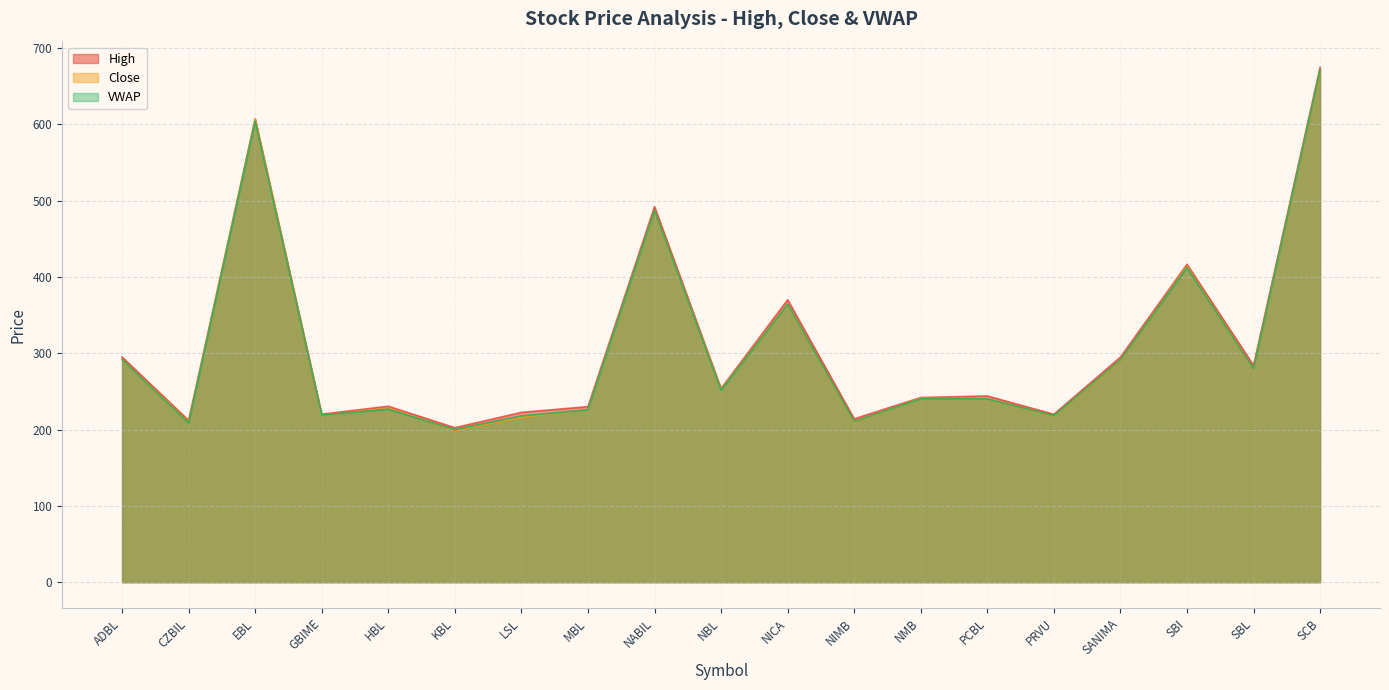

Where does the VWAP series first go above 240?

ADBL